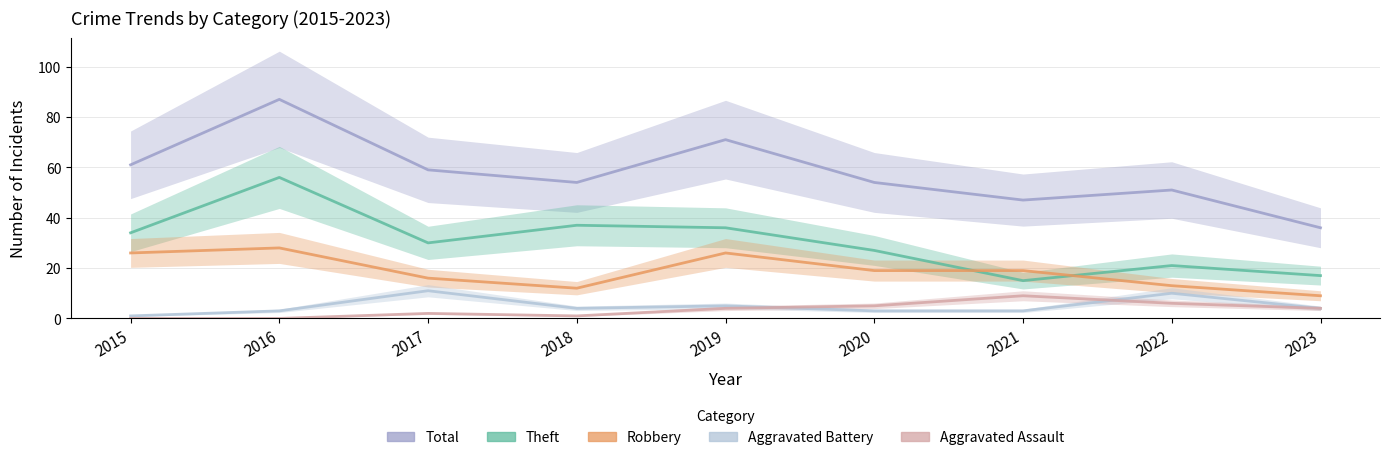

What is the difference between the highest and lowest values at 2023?

32